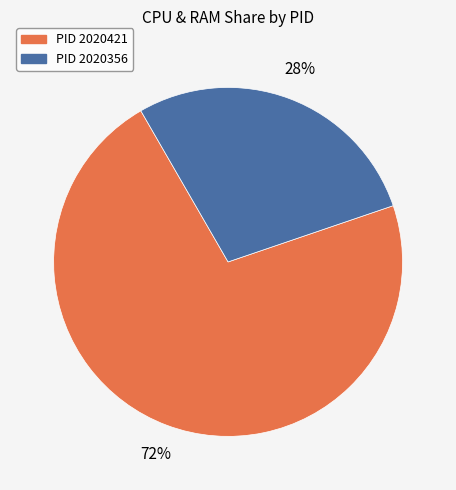

To the nearest percent, what is the average slice percentage?

50%